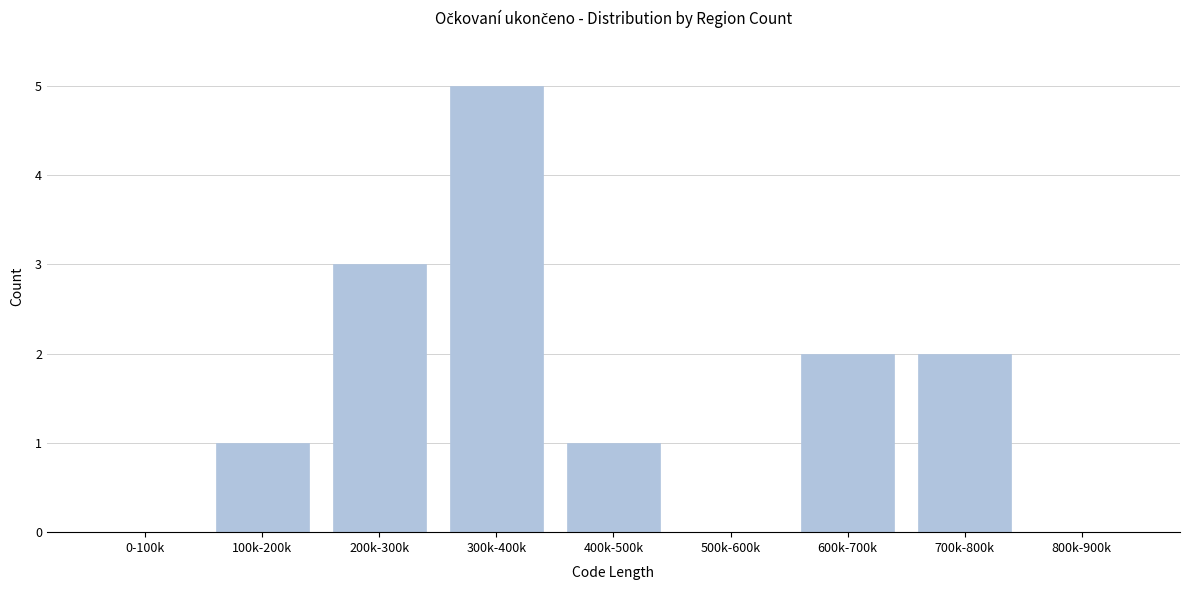

Reading right to left, list all the values displayed in this chart.

800k-900k=0	700k-800k=2	600k-700k=2	500k-600k=0	400k-500k=1	300k-400k=5	200k-300k=3	100k-200k=1	0-100k=0